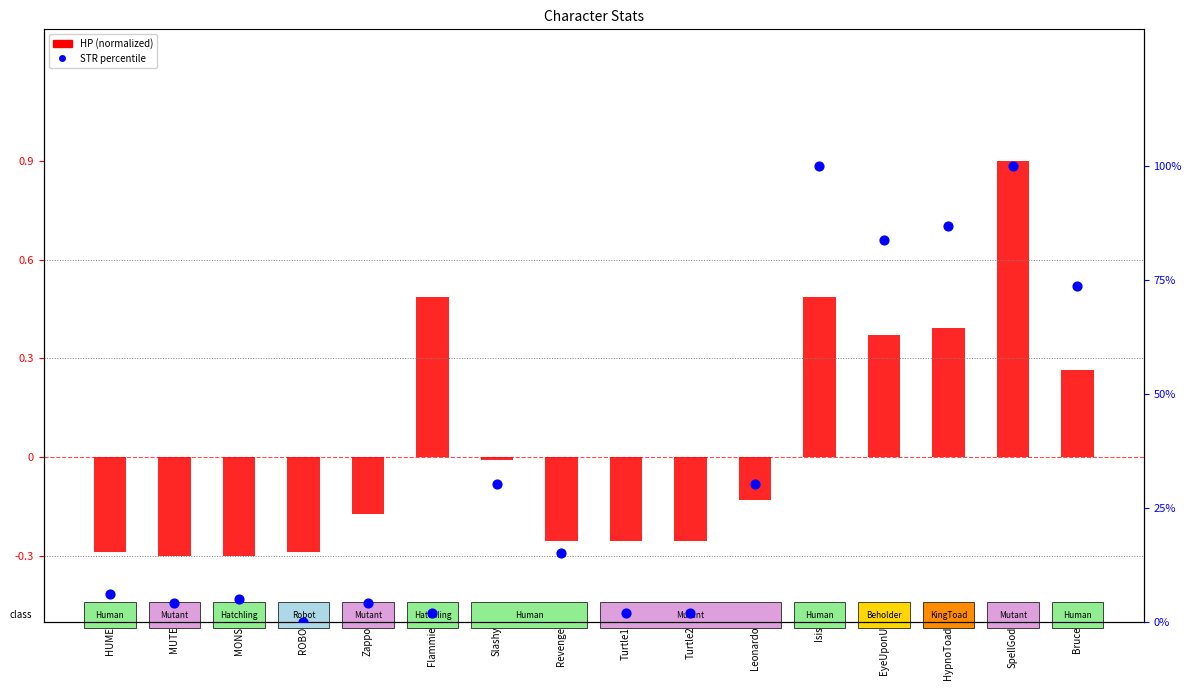

Which series has the widest spread of Y values?

STR percentile